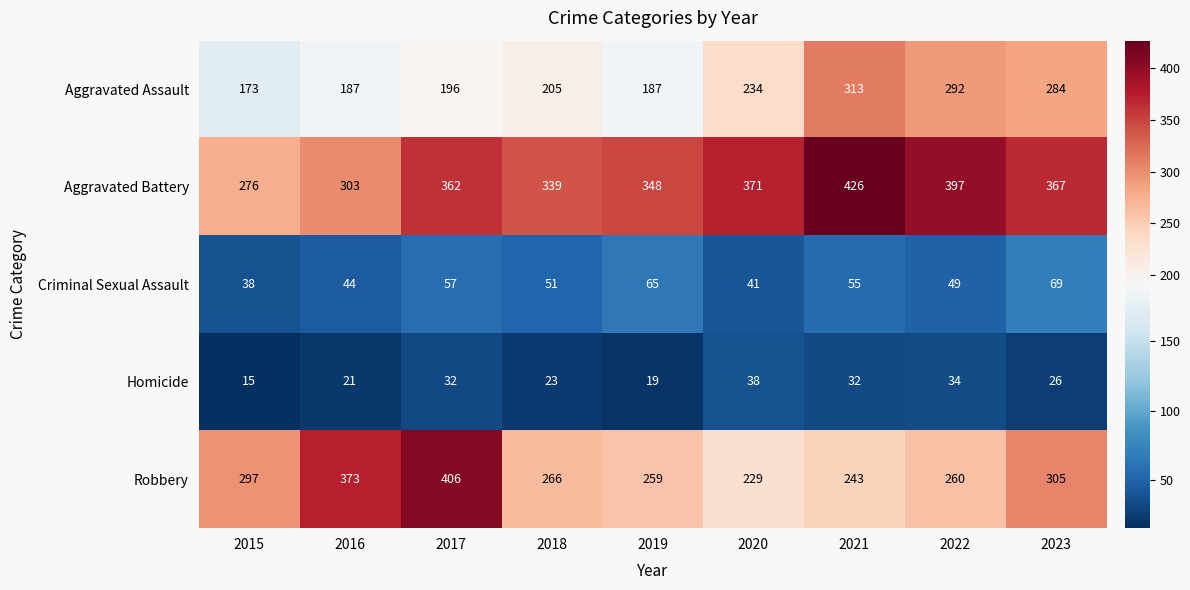

What is the difference between the Robbery values at 2017 and 2023?

101